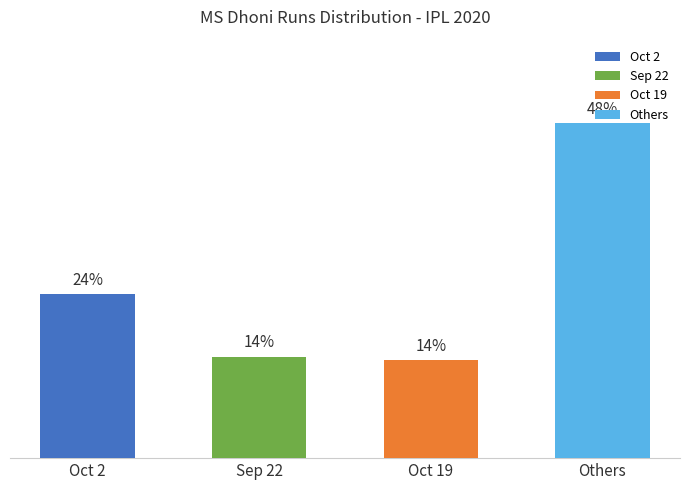

Between Oct 19 and Others, which is larger?

Others